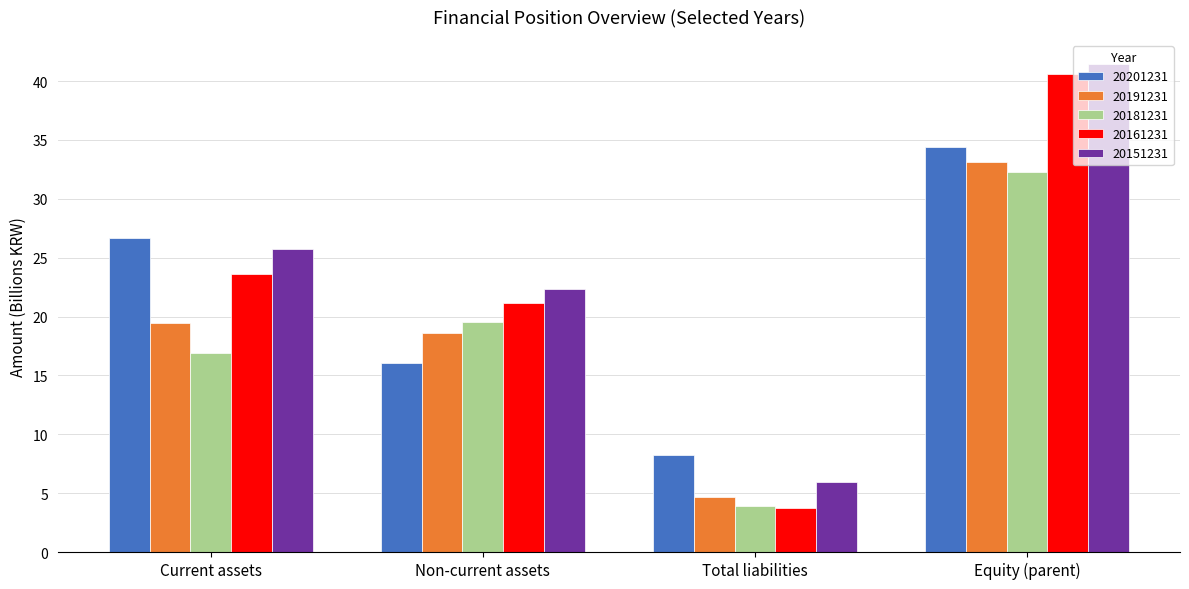

Which series changed the most between Current assets and Equity (parent)?

20161231